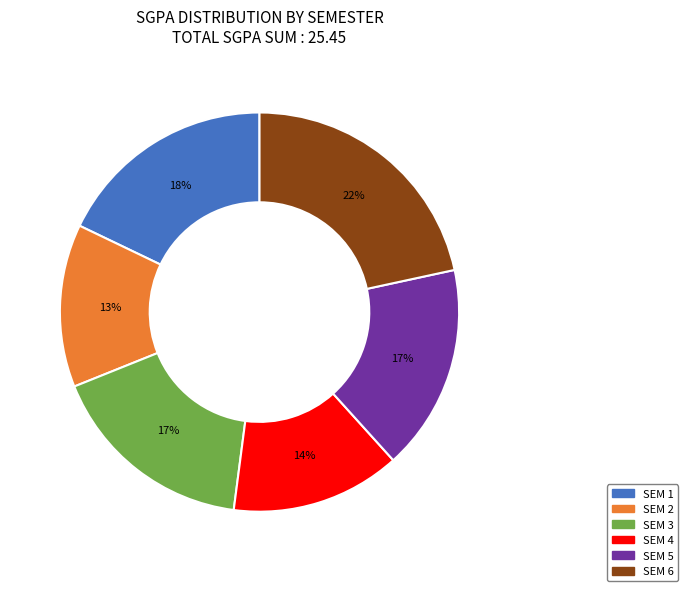

To the nearest percent, what portion does SEM 4 represent?

14%